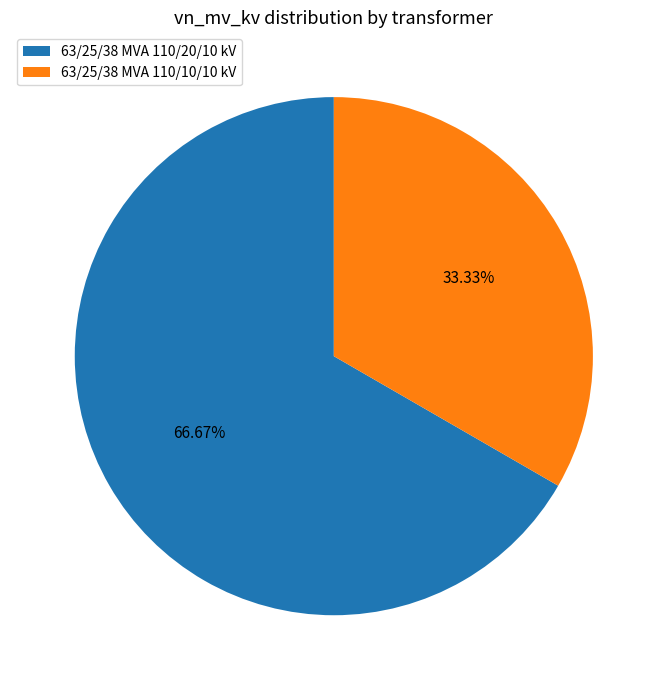

How many segments does this pie chart have?

2